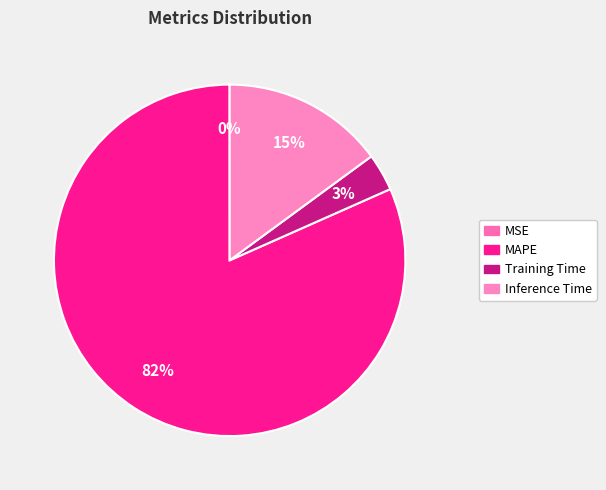

Which slice represents more than half of the pie?

MAPE